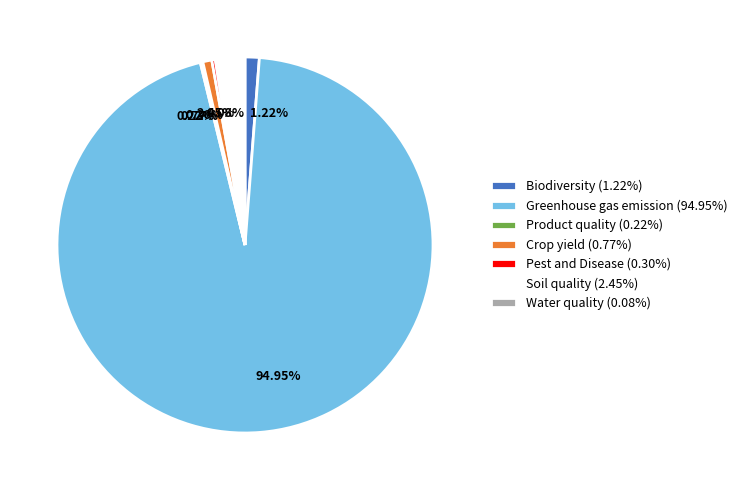

Which has a higher value, Soil quality (2.45%) or Pest and Disease (0.30%)?

Soil quality (2.45%)